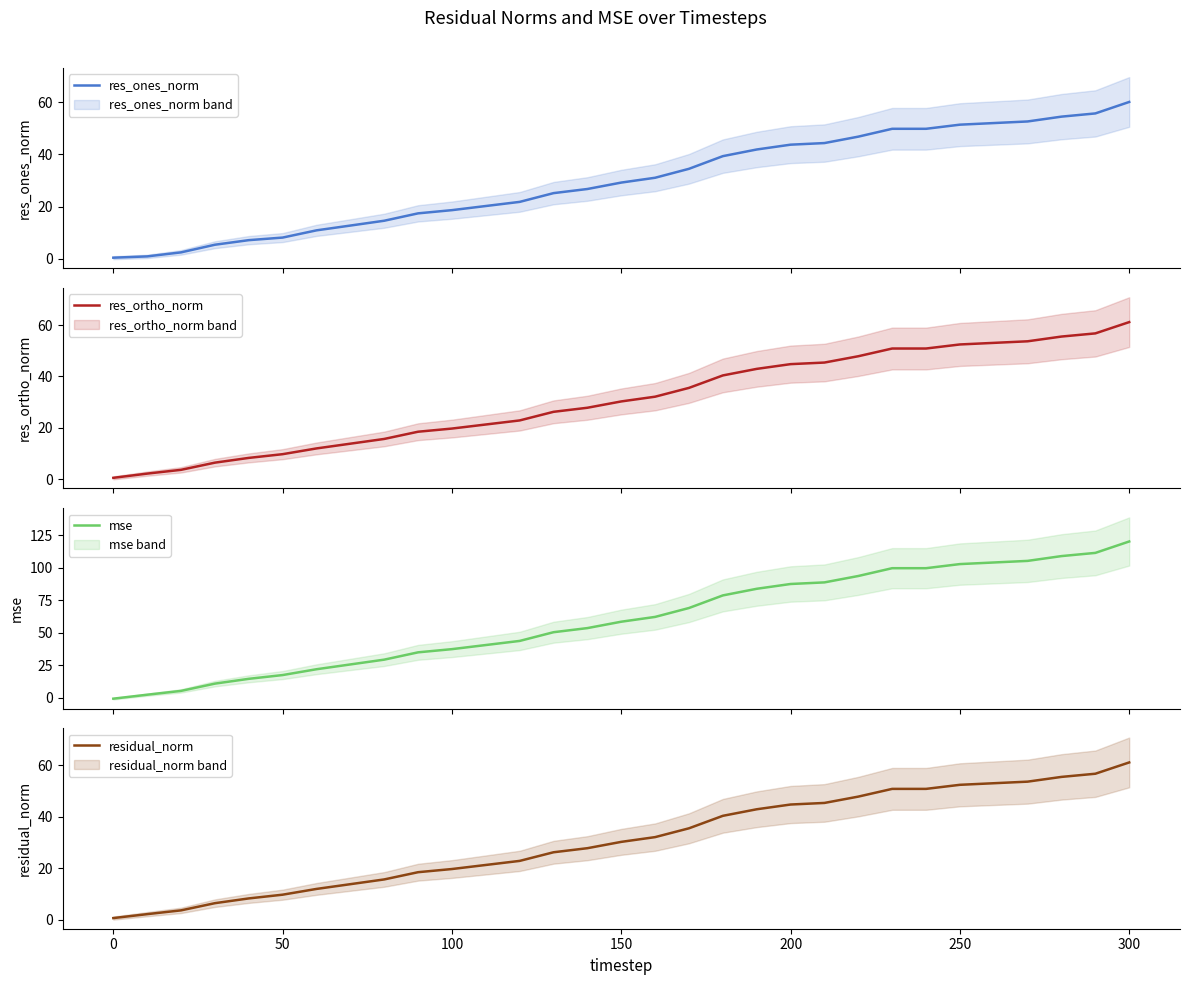

The value of residual_norm at 250 is 52.4. True or false?

True